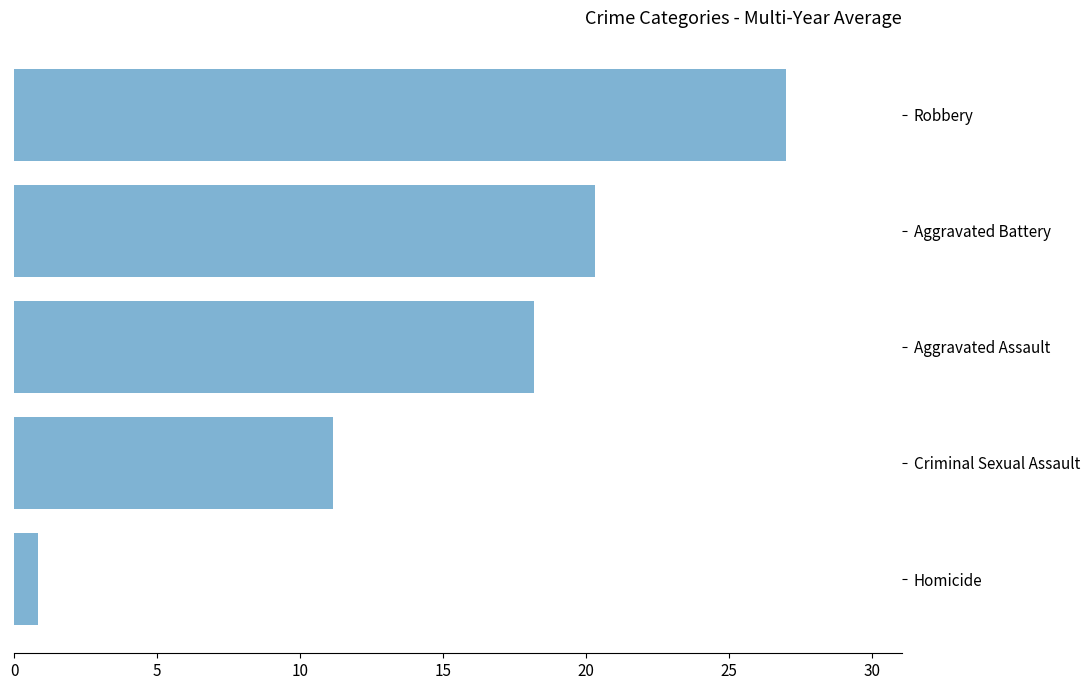

Approximately how many times larger is the value at Criminal Sexual Assault compared to Aggravated Assault?

0.6